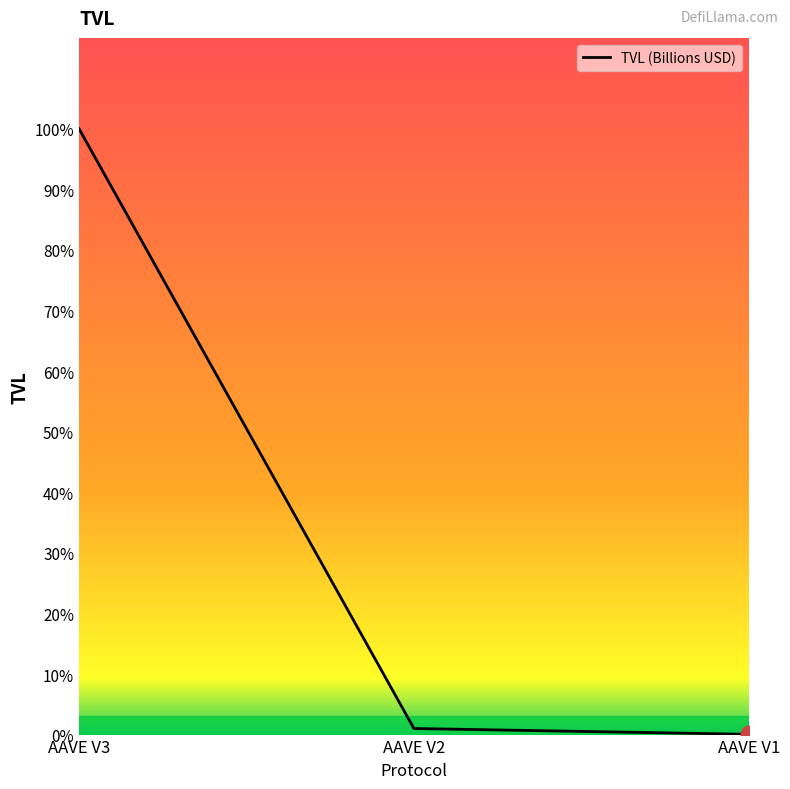

Does the chart display data point markers on the line(s)?

No